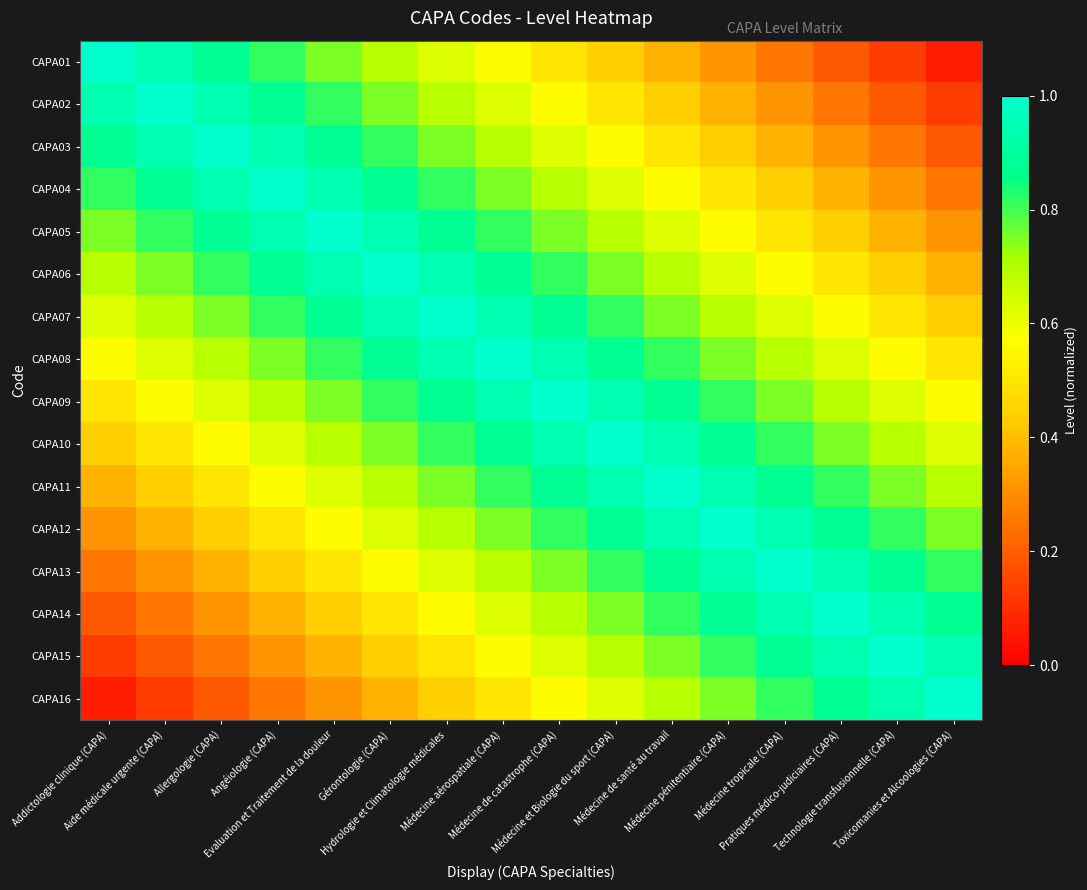

Reading left to right, what are all the values shown in this chart?

CAPA01: Addictologie clinique (CAPA)=1.0	Aide médicale urgente (CAPA)=0.9	Allergologie (CAPA)=0.9	Angéiologie (CAPA)=0.8	Evaluation et Traitement de la douleur=0.8	Gérontologie (CAPA)=0.7	Hydrologie et Climatologie médicales=0.6	Médecine aérospatiale (CAPA)=0.6	Médecine de catastrophe (CAPA)=0.5	Médecine et Biologie du sport (CAPA)=0.4	Médecine de santé au travail=0.4	Médecine pénitentiaire (CAPA)=0.3	Médecine tropicale (CAPA)=0.2	Pratiques médico-judiciaires (CAPA)=0.2	Technologie transfusionnelle (CAPA)=0.1	Toxicomanies et Alcoologies (CAPA)=0.1
CAPA02: Addictologie clinique (CAPA)=0.9	Aide médicale urgente (CAPA)=1.0	Allergologie (CAPA)=0.9	Angéiologie (CAPA)=0.9	Evaluation et Traitement de la douleur=0.8	Gérontologie (CAPA)=0.8	Hydrologie et Climatologie médicales=0.7	Médecine aérospatiale (CAPA)=0.6	Médecine de catastrophe (CAPA)=0.6	Médecine et Biologie du sport (CAPA)=0.5	Médecine de santé au travail=0.4	Médecine pénitentiaire (CAPA)=0.4	Médecine tropicale (CAPA)=0.3	Pratiques médico-judiciaires (CAPA)=0.2	Technologie transfusionnelle (CAPA)=0.2	Toxicomanies et Alcoologies (CAPA)=0.1
CAPA03: Addictologie clinique (CAPA)=0.9	Aide médicale urgente (CAPA)=0.9	Allergologie (CAPA)=1.0	Angéiologie (CAPA)=0.9	Evaluation et Traitement de la douleur=0.9	Gérontologie (CAPA)=0.8	Hydrologie et Climatologie médicales=0.8	Médecine aérospatiale (CAPA)=0.7	Médecine de catastrophe (CAPA)=0.6	Médecine et Biologie du sport (CAPA)=0.6	Médecine de santé au travail=0.5	Médecine pénitentiaire (CAPA)=0.4	Médecine tropicale (CAPA)=0.4	Pratiques médico-judiciaires (CAPA)=0.3	Technologie transfusionnelle (CAPA)=0.2	Toxicomanies et Alcoologies (CAPA)=0.2
CAPA04: Addictologie clinique (CAPA)=0.8	Aide médicale urgente (CAPA)=0.9	Allergologie (CAPA)=0.9	Angéiologie (CAPA)=1.0	Evaluation et Traitement de la douleur=0.9	Gérontologie (CAPA)=0.9	Hydrologie et Climatologie médicales=0.8	Médecine aérospatiale (CAPA)=0.8	Médecine de catastrophe (CAPA)=0.7	Médecine et Biologie du sport (CAPA)=0.6	Médecine de santé au travail=0.6	Médecine pénitentiaire (CAPA)=0.5	Médecine tropicale (CAPA)=0.4	Pratiques médico-judiciaires (CAPA)=0.4	Technologie transfusionnelle (CAPA)=0.3	Toxicomanies et Alcoologies (CAPA)=0.2
CAPA05: Addictologie clinique (CAPA)=0.8	Aide médicale urgente (CAPA)=0.8	Allergologie (CAPA)=0.9	Angéiologie (CAPA)=0.9	Evaluation et Traitement de la douleur=1.0	Gérontologie (CAPA)=0.9	Hydrologie et Climatologie médicales=0.9	Médecine aérospatiale (CAPA)=0.8	Médecine de catastrophe (CAPA)=0.8	Médecine et Biologie du sport (CAPA)=0.7	Médecine de santé au travail=0.6	Médecine pénitentiaire (CAPA)=0.6	Médecine tropicale (CAPA)=0.5	Pratiques médico-judiciaires (CAPA)=0.4	Technologie transfusionnelle (CAPA)=0.4	Toxicomanies et Alcoologies (CAPA)=0.3
CAPA06: Addictologie clinique (CAPA)=0.7	Aide médicale urgente (CAPA)=0.8	Allergologie (CAPA)=0.8	Angéiologie (CAPA)=0.9	Evaluation et Traitement de la douleur=0.9	Gérontologie (CAPA)=1.0	Hydrologie et Climatologie médicales=0.9	Médecine aérospatiale (CAPA)=0.9	Médecine de catastrophe (CAPA)=0.8	Médecine et Biologie du sport (CAPA)=0.8	Médecine de santé au travail=0.7	Médecine pénitentiaire (CAPA)=0.6	Médecine tropicale (CAPA)=0.6	Pratiques médico-judiciaires (CAPA)=0.5	Technologie transfusionnelle (CAPA)=0.4	Toxicomanies et Alcoologies (CAPA)=0.4
CAPA07: Addictologie clinique (CAPA)=0.6	Aide médicale urgente (CAPA)=0.7	Allergologie (CAPA)=0.8	Angéiologie (CAPA)=0.8	Evaluation et Traitement de la douleur=0.9	Gérontologie (CAPA)=0.9	Hydrologie et Climatologie médicales=1.0	Médecine aérospatiale (CAPA)=0.9	Médecine de catastrophe (CAPA)=0.9	Médecine et Biologie du sport (CAPA)=0.8	Médecine de santé au travail=0.8	Médecine pénitentiaire (CAPA)=0.7	Médecine tropicale (CAPA)=0.6	Pratiques médico-judiciaires (CAPA)=0.6	Technologie transfusionnelle (CAPA)=0.5	Toxicomanies et Alcoologies (CAPA)=0.4
CAPA08: Addictologie clinique (CAPA)=0.6	Aide médicale urgente (CAPA)=0.6	Allergologie (CAPA)=0.7	Angéiologie (CAPA)=0.8	Evaluation et Traitement de la douleur=0.8	Gérontologie (CAPA)=0.9	Hydrologie et Climatologie médicales=0.9	Médecine aérospatiale (CAPA)=1.0	Médecine de catastrophe (CAPA)=0.9	Médecine et Biologie du sport (CAPA)=0.9	Médecine de santé au travail=0.8	Médecine pénitentiaire (CAPA)=0.8	Médecine tropicale (CAPA)=0.7	Pratiques médico-judiciaires (CAPA)=0.6	Technologie transfusionnelle (CAPA)=0.6	Toxicomanies et Alcoologies (CAPA)=0.5
CAPA09: Addictologie clinique (CAPA)=0.5	Aide médicale urgente (CAPA)=0.6	Allergologie (CAPA)=0.6	Angéiologie (CAPA)=0.7	Evaluation et Traitement de la douleur=0.8	Gérontologie (CAPA)=0.8	Hydrologie et Climatologie médicales=0.9	Médecine aérospatiale (CAPA)=0.9	Médecine de catastrophe (CAPA)=1.0	Médecine et Biologie du sport (CAPA)=0.9	Médecine de santé au travail=0.9	Médecine pénitentiaire (CAPA)=0.8	Médecine tropicale (CAPA)=0.8	Pratiques médico-judiciaires (CAPA)=0.7	Technologie transfusionnelle (CAPA)=0.6	Toxicomanies et Alcoologies (CAPA)=0.6
CAPA10: Addictologie clinique (CAPA)=0.4	Aide médicale urgente (CAPA)=0.5	Allergologie (CAPA)=0.6	Angéiologie (CAPA)=0.6	Evaluation et Traitement de la douleur=0.7	Gérontologie (CAPA)=0.8	Hydrologie et Climatologie médicales=0.8	Médecine aérospatiale (CAPA)=0.9	Médecine de catastrophe (CAPA)=0.9	Médecine et Biologie du sport (CAPA)=1.0	Médecine de santé au travail=0.9	Médecine pénitentiaire (CAPA)=0.9	Médecine tropicale (CAPA)=0.8	Pratiques médico-judiciaires (CAPA)=0.8	Technologie transfusionnelle (CAPA)=0.7	Toxicomanies et Alcoologies (CAPA)=0.6
CAPA11: Addictologie clinique (CAPA)=0.4	Aide médicale urgente (CAPA)=0.4	Allergologie (CAPA)=0.5	Angéiologie (CAPA)=0.6	Evaluation et Traitement de la douleur=0.6	Gérontologie (CAPA)=0.7	Hydrologie et Climatologie médicales=0.8	Médecine aérospatiale (CAPA)=0.8	Médecine de catastrophe (CAPA)=0.9	Médecine et Biologie du sport (CAPA)=0.9	Médecine de santé au travail=1.0	Médecine pénitentiaire (CAPA)=0.9	Médecine tropicale (CAPA)=0.9	Pratiques médico-judiciaires (CAPA)=0.8	Technologie transfusionnelle (CAPA)=0.8	Toxicomanies et Alcoologies (CAPA)=0.7
CAPA12: Addictologie clinique (CAPA)=0.3	Aide médicale urgente (CAPA)=0.4	Allergologie (CAPA)=0.4	Angéiologie (CAPA)=0.5	Evaluation et Traitement de la douleur=0.6	Gérontologie (CAPA)=0.6	Hydrologie et Climatologie médicales=0.7	Médecine aérospatiale (CAPA)=0.8	Médecine de catastrophe (CAPA)=0.8	Médecine et Biologie du sport (CAPA)=0.9	Médecine de santé au travail=0.9	Médecine pénitentiaire (CAPA)=1.0	Médecine tropicale (CAPA)=0.9	Pratiques médico-judiciaires (CAPA)=0.9	Technologie transfusionnelle (CAPA)=0.8	Toxicomanies et Alcoologies (CAPA)=0.8
CAPA13: Addictologie clinique (CAPA)=0.2	Aide médicale urgente (CAPA)=0.3	Allergologie (CAPA)=0.4	Angéiologie (CAPA)=0.4	Evaluation et Traitement de la douleur=0.5	Gérontologie (CAPA)=0.6	Hydrologie et Climatologie médicales=0.6	Médecine aérospatiale (CAPA)=0.7	Médecine de catastrophe (CAPA)=0.8	Médecine et Biologie du sport (CAPA)=0.8	Médecine de santé au travail=0.9	Médecine pénitentiaire (CAPA)=0.9	Médecine tropicale (CAPA)=1.0	Pratiques médico-judiciaires (CAPA)=0.9	Technologie transfusionnelle (CAPA)=0.9	Toxicomanies et Alcoologies (CAPA)=0.8
CAPA14: Addictologie clinique (CAPA)=0.2	Aide médicale urgente (CAPA)=0.2	Allergologie (CAPA)=0.3	Angéiologie (CAPA)=0.4	Evaluation et Traitement de la douleur=0.4	Gérontologie (CAPA)=0.5	Hydrologie et Climatologie médicales=0.6	Médecine aérospatiale (CAPA)=0.6	Médecine de catastrophe (CAPA)=0.7	Médecine et Biologie du sport (CAPA)=0.8	Médecine de santé au travail=0.8	Médecine pénitentiaire (CAPA)=0.9	Médecine tropicale (CAPA)=0.9	Pratiques médico-judiciaires (CAPA)=1.0	Technologie transfusionnelle (CAPA)=0.9	Toxicomanies et Alcoologies (CAPA)=0.9
CAPA15: Addictologie clinique (CAPA)=0.1	Aide médicale urgente (CAPA)=0.2	Allergologie (CAPA)=0.2	Angéiologie (CAPA)=0.3	Evaluation et Traitement de la douleur=0.4	Gérontologie (CAPA)=0.4	Hydrologie et Climatologie médicales=0.5	Médecine aérospatiale (CAPA)=0.6	Médecine de catastrophe (CAPA)=0.6	Médecine et Biologie du sport (CAPA)=0.7	Médecine de santé au travail=0.8	Médecine pénitentiaire (CAPA)=0.8	Médecine tropicale (CAPA)=0.9	Pratiques médico-judiciaires (CAPA)=0.9	Technologie transfusionnelle (CAPA)=1.0	Toxicomanies et Alcoologies (CAPA)=0.9
CAPA16: Addictologie clinique (CAPA)=0.1	Aide médicale urgente (CAPA)=0.1	Allergologie (CAPA)=0.2	Angéiologie (CAPA)=0.2	Evaluation et Traitement de la douleur=0.3	Gérontologie (CAPA)=0.4	Hydrologie et Climatologie médicales=0.4	Médecine aérospatiale (CAPA)=0.5	Médecine de catastrophe (CAPA)=0.6	Médecine et Biologie du sport (CAPA)=0.6	Médecine de santé au travail=0.7	Médecine pénitentiaire (CAPA)=0.8	Médecine tropicale (CAPA)=0.8	Pratiques médico-judiciaires (CAPA)=0.9	Technologie transfusionnelle (CAPA)=0.9	Toxicomanies et Alcoologies (CAPA)=1.0